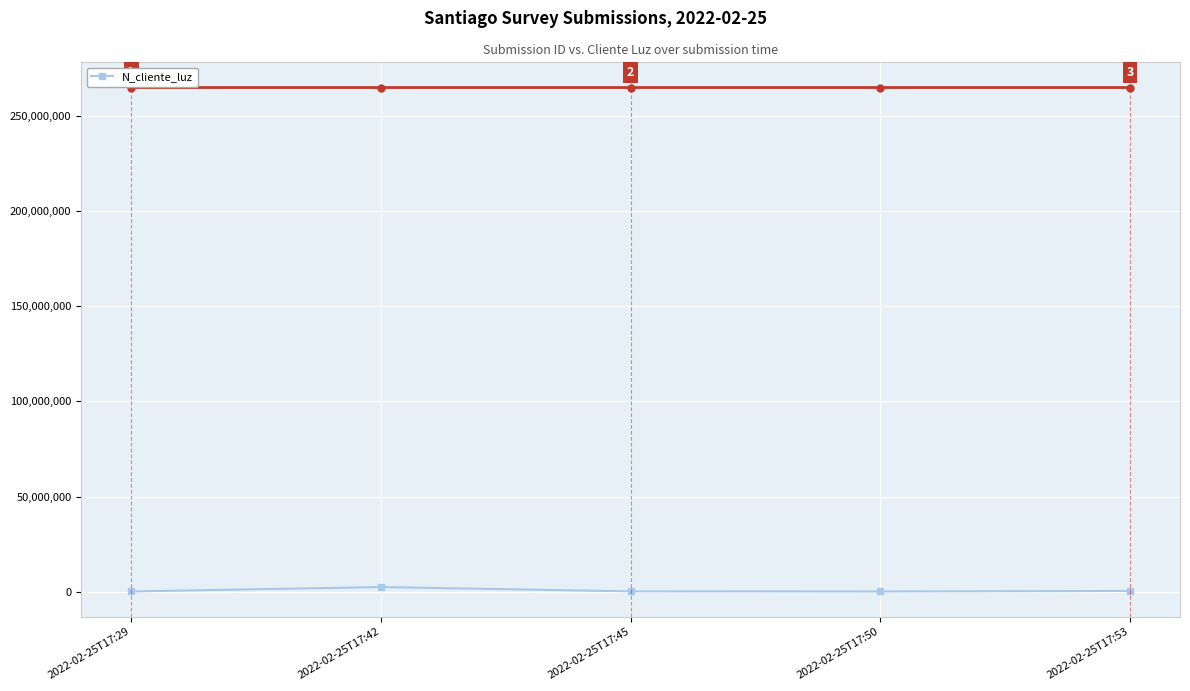

Is it true that the value at 2022-02-25T17:42 is 2586314?

True